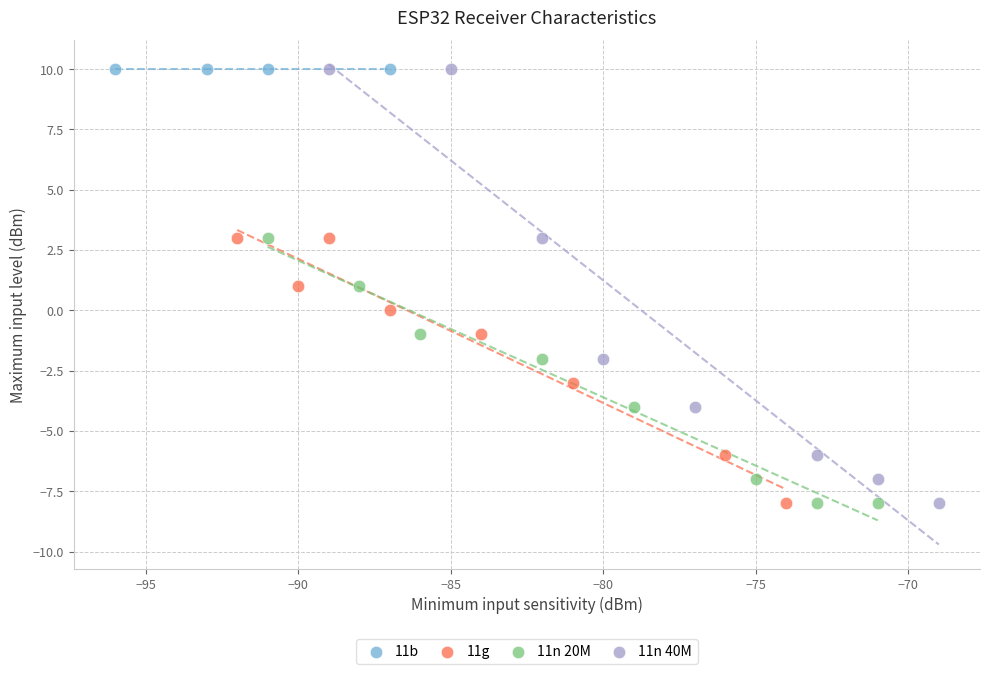

What are all the series names shown in the legend?

11b, 11g, 11n 20M, 11n 40M